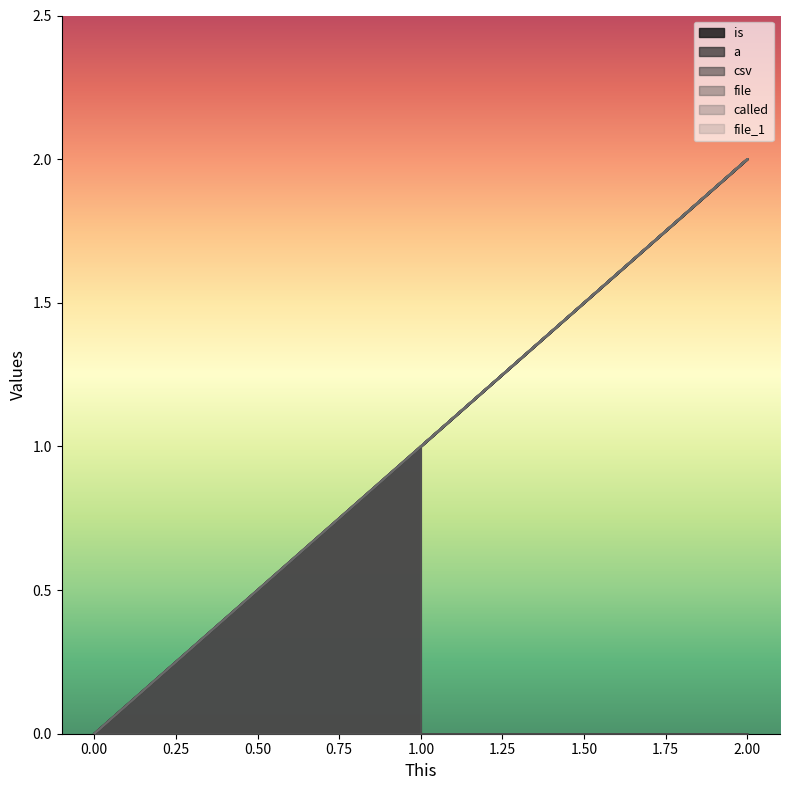

How many values in the file_1 series exceed 1?

1